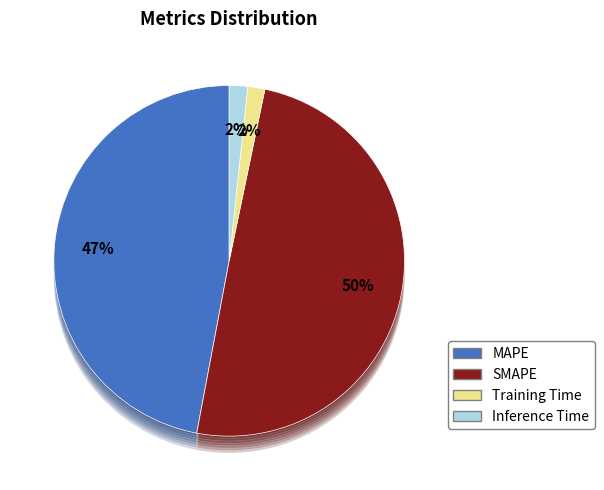

Is it true that Inference Time is 2% of the pie?

True